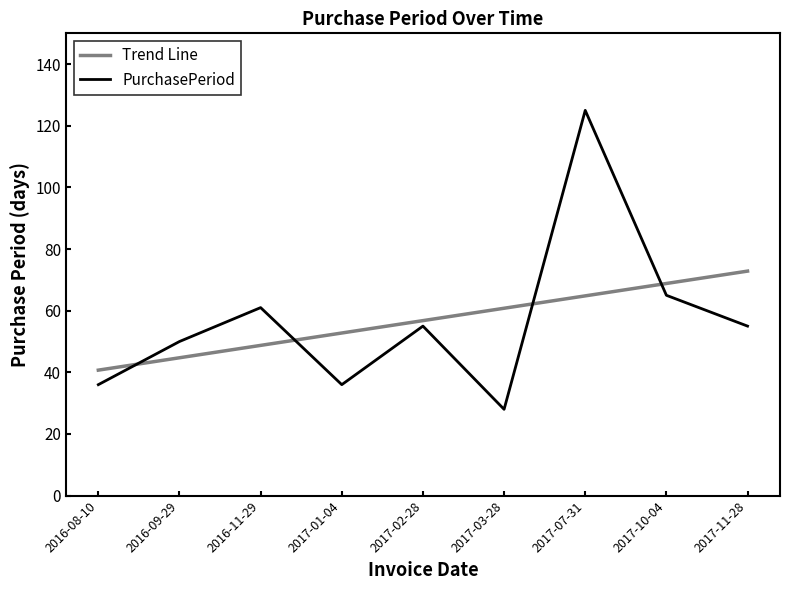

Rank the categories by value from highest to lowest.

2017-07-31, 2017-10-04, 2016-11-29, 2017-02-28, 2017-11-28, 2016-09-29, 2016-08-10, 2017-01-04, 2017-03-28